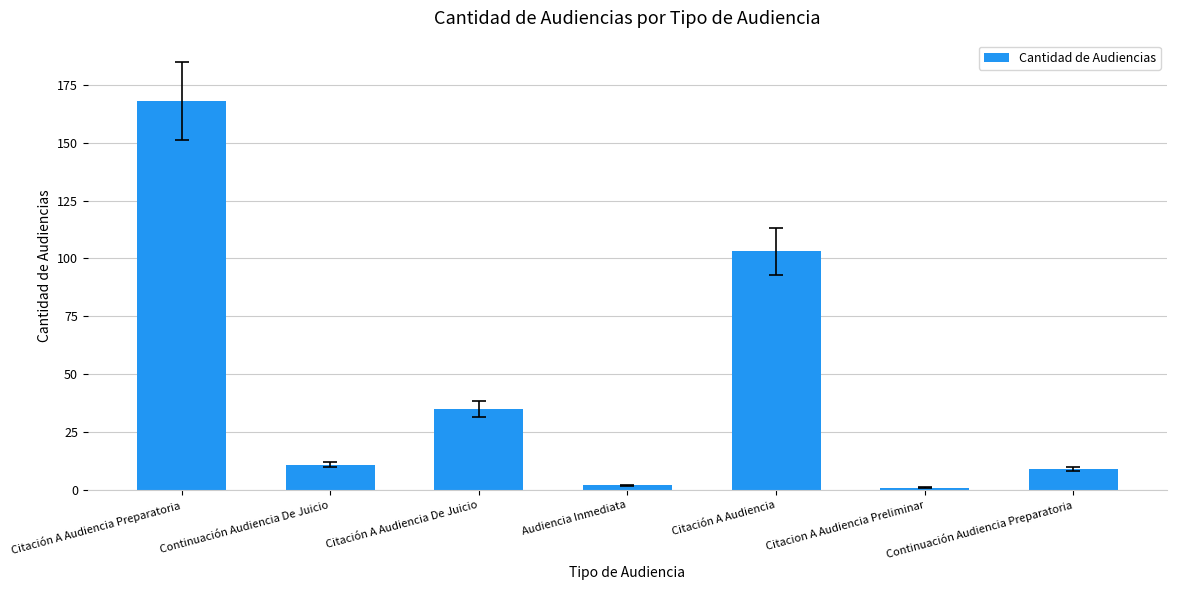

At which label does the data first exceed 11?

Citación A Audiencia Preparatoria